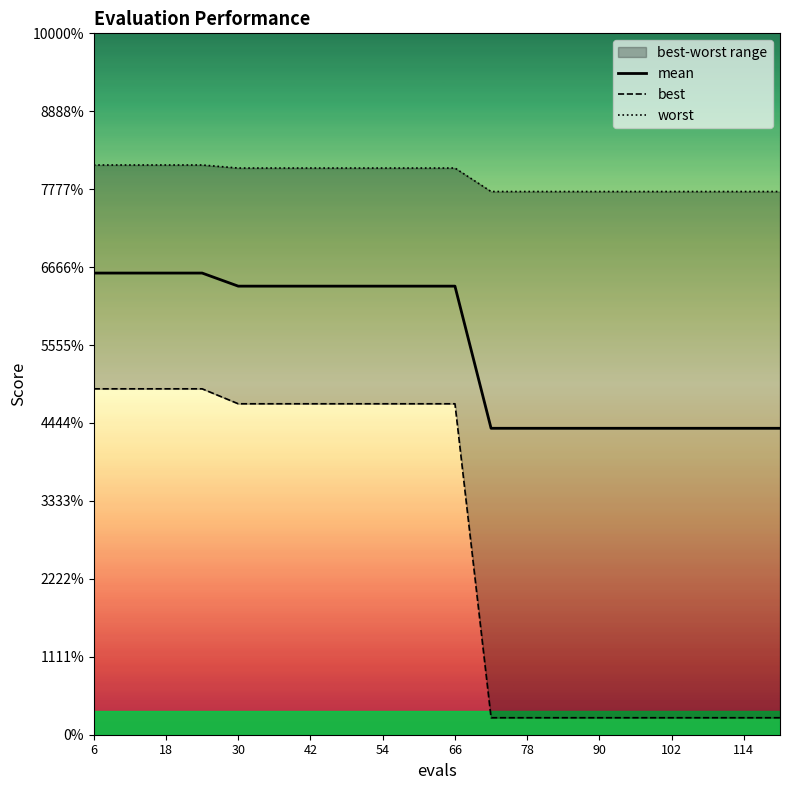

At 96, list the series in order from largest to smallest.

worst, mean, best